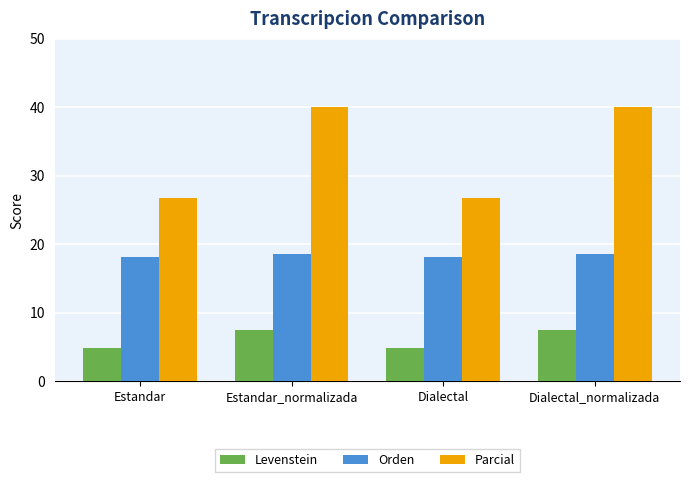

Rank the series at Dialectal from lowest to highest value.

Levenstein, Orden, Parcial